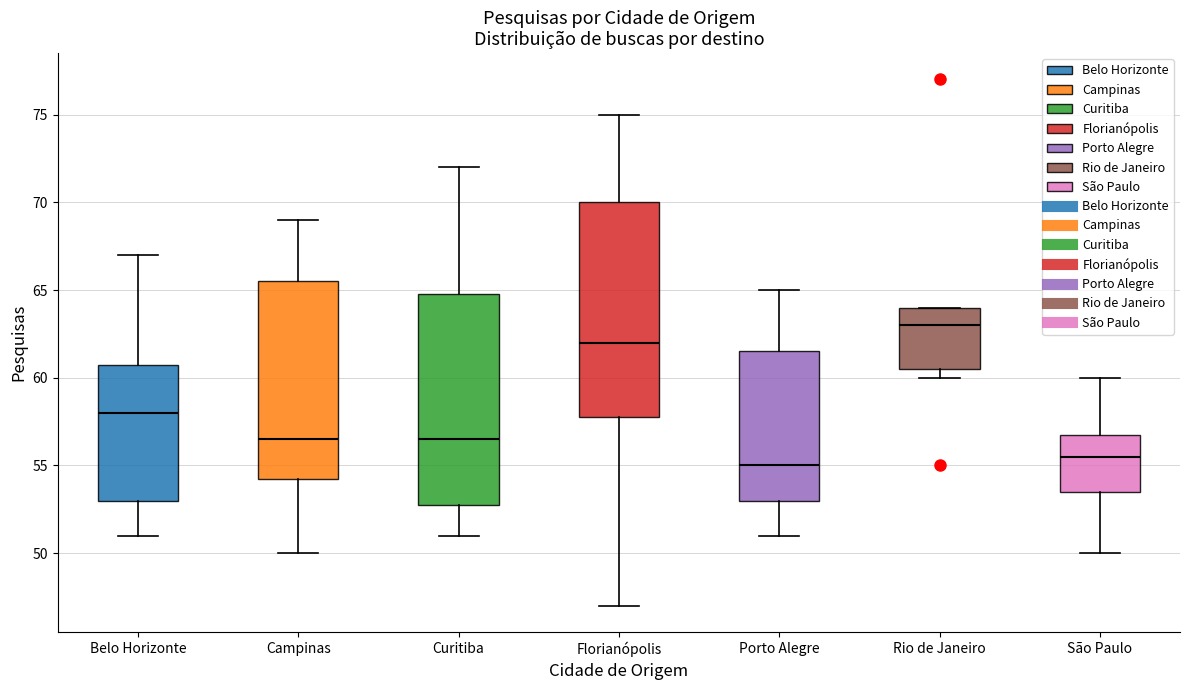

Reading left to right, transcribe this box plot: for each box, give where its median line is, the range the box spans, and where its two whiskers end, as read against the y-axis. The values are not printed on the chart, so give them approximately, as read against the axis.

Belo Horizonte: median 58.0, box 53.0 to 61.0, whiskers 51.0 to 67.0
Campinas: median 56.5, box 54.5 to 65.5, whiskers 50.0 to 69.0
Curitiba: median 56.5, box 53.0 to 65.0, whiskers 51.0 to 72.0
Florianópolis: median 62.0, box 58.0 to 70.0, whiskers 47.0 to 75.0
Porto Alegre: median 55.0, box 53.0 to 61.5, whiskers 51.0 to 65.0
Rio de Janeiro: median 63.0, box 60.5 to 64.0, whiskers 60.0 to 64.0
São Paulo: median 55.5, box 53.5 to 57.0, whiskers 50.0 to 60.0